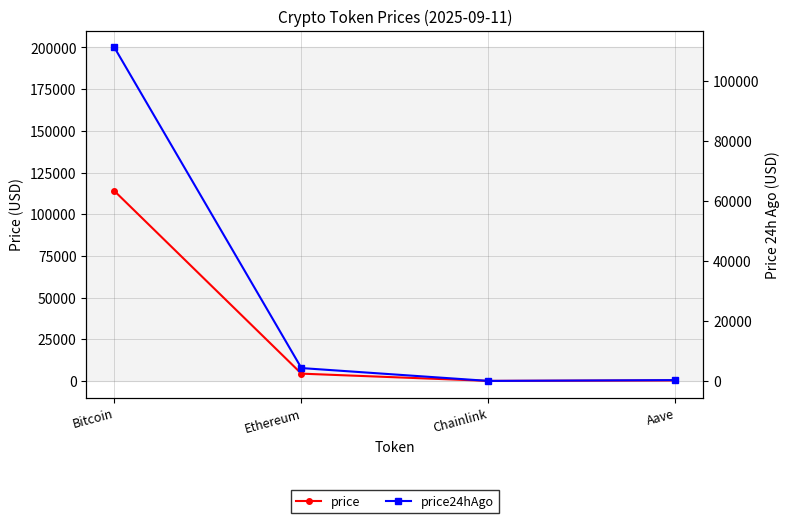

List the labels in order of price24hAgo value, smallest first.

Chainlink, Aave, Ethereum, Bitcoin